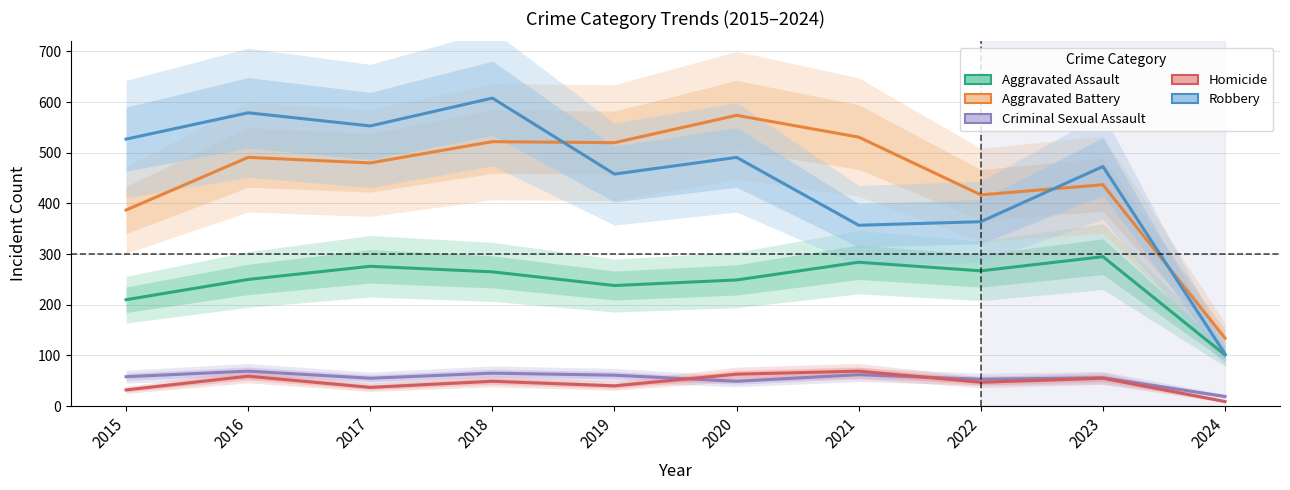

What is the average value of the Robbery series?

451